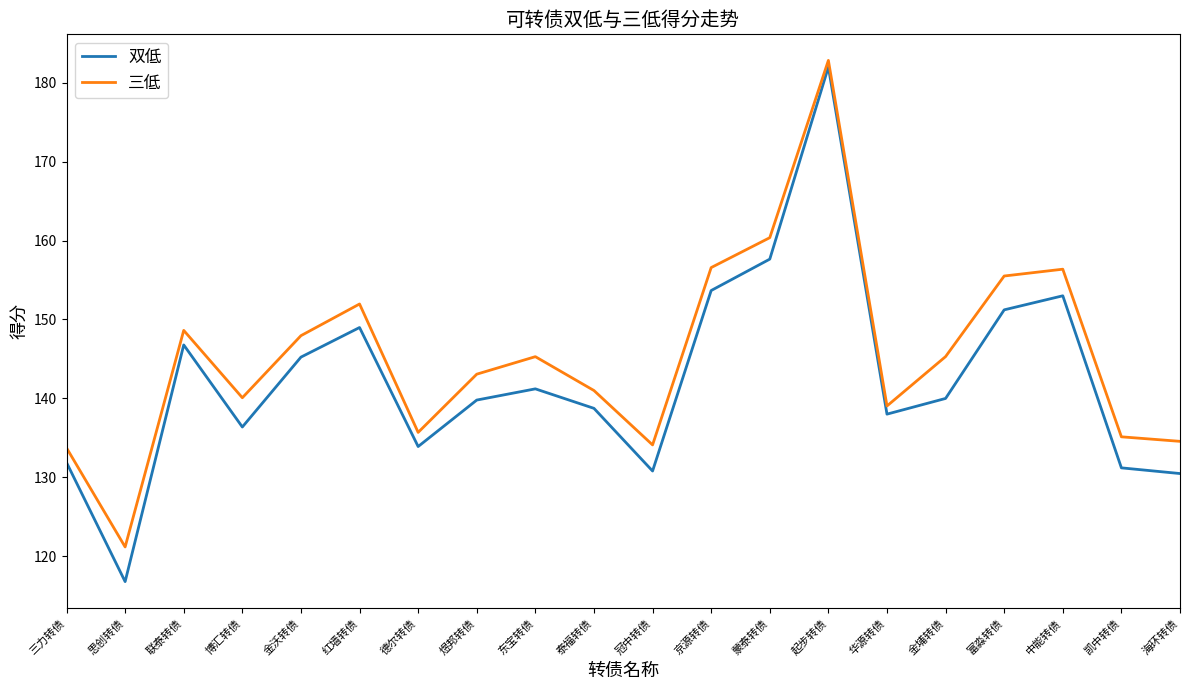

What value does the 双低 series have at 德尔转债?

133.9